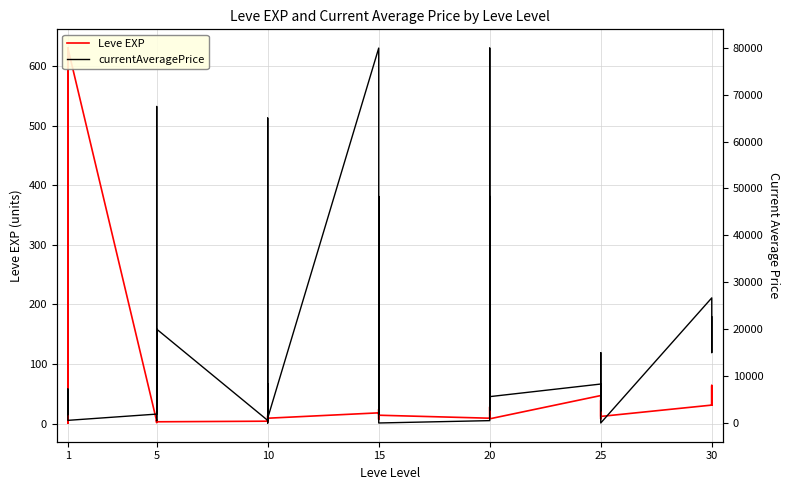

Is the value of Leve EXP at 5 greater than the value of currentAveragePrice at 5?

No